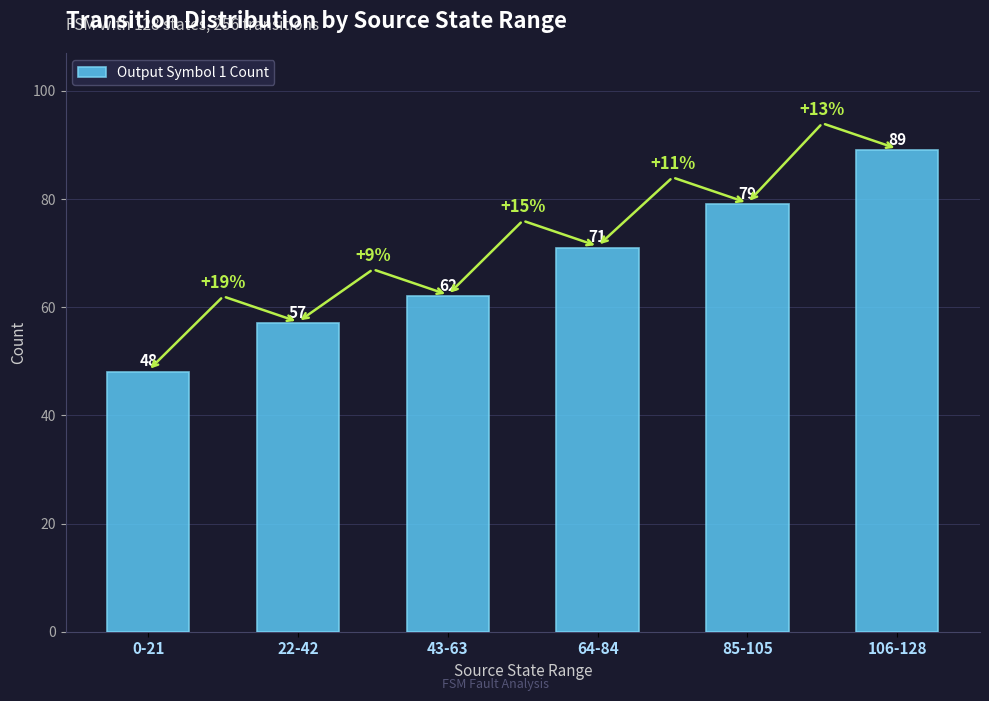

Which label corresponds to the largest value in the chart?

106-128